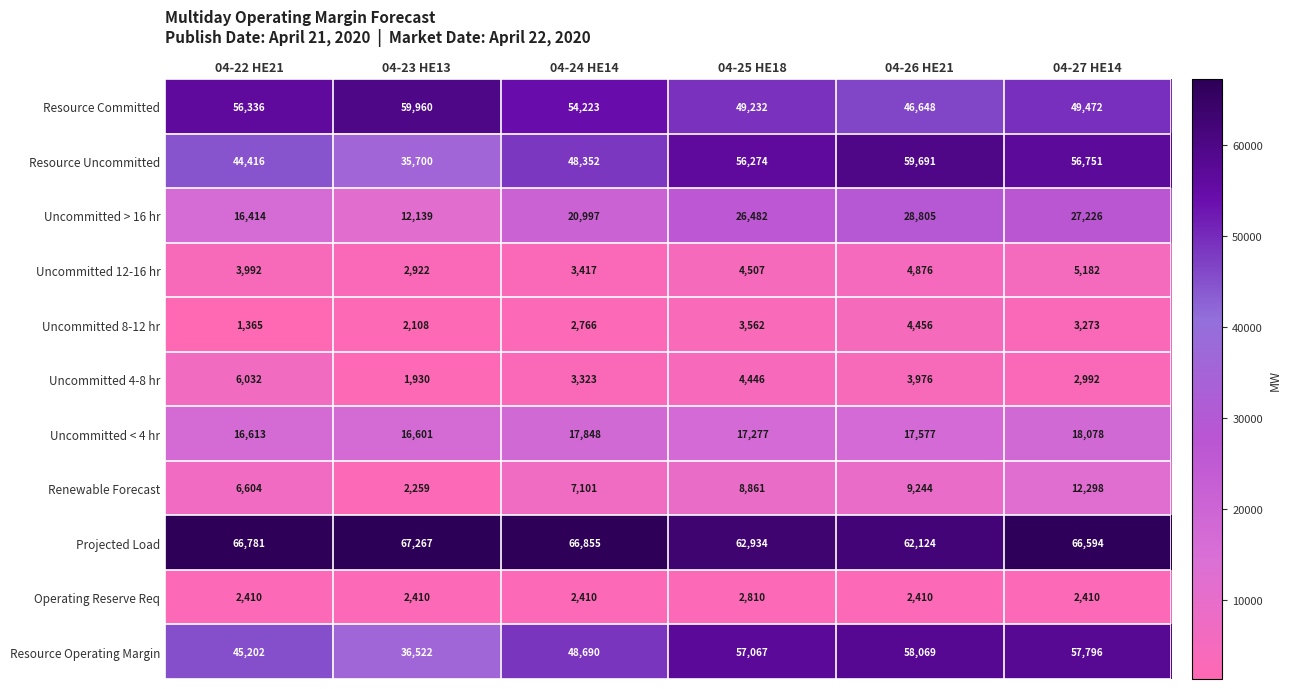

What is the total value across all series at 04-22 HE21?

266165